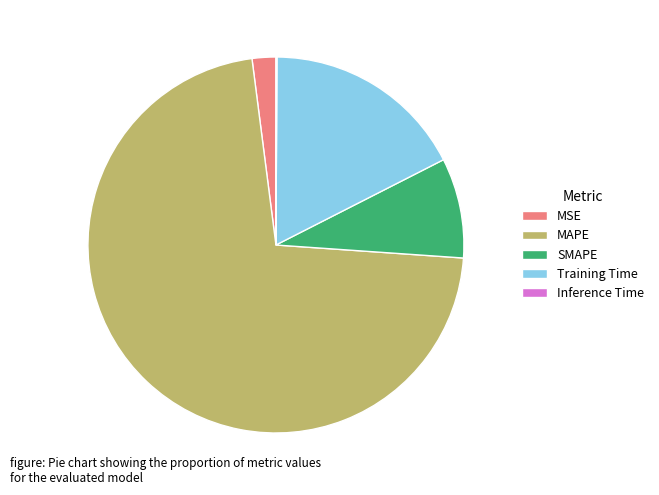

Approximately how many times larger is the value at Training Time compared to SMAPE?

2.0